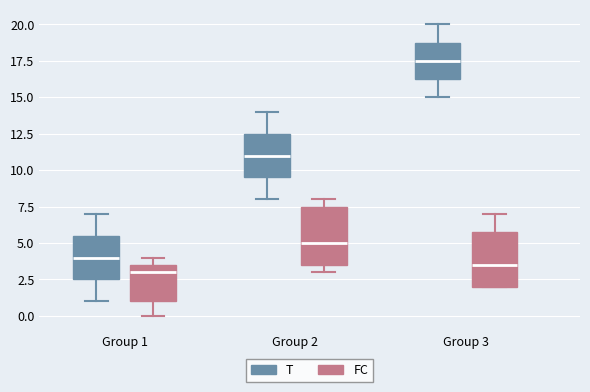

Where is the upper edge of the box for Group 3 (T) on the y-axis? The values are not printed on the chart, so give them approximately, as read against the axis.

19.0